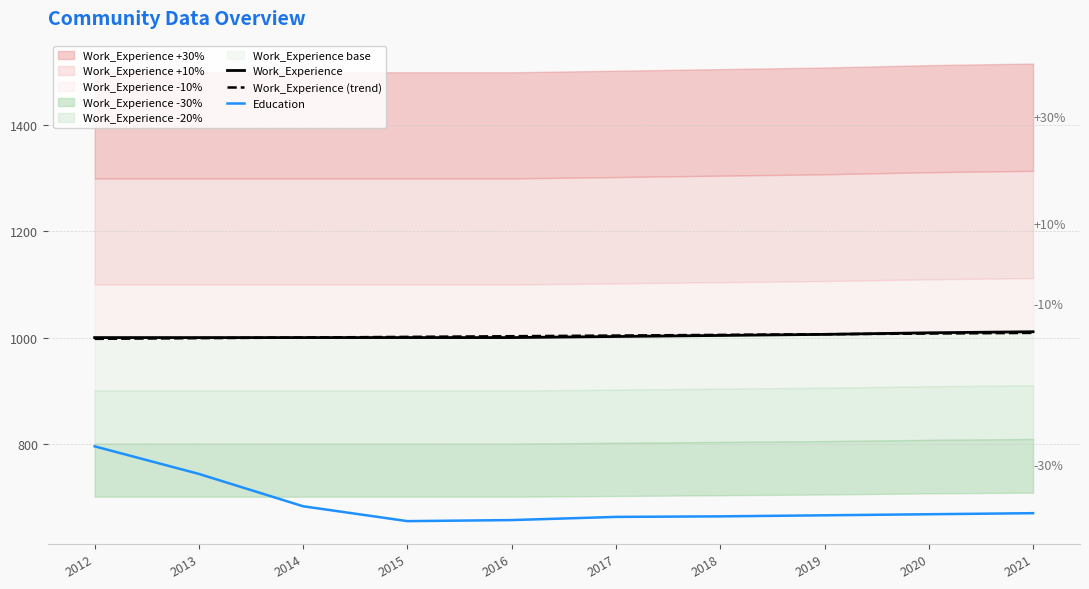

What is the minimum value shown in the chart?

654.0